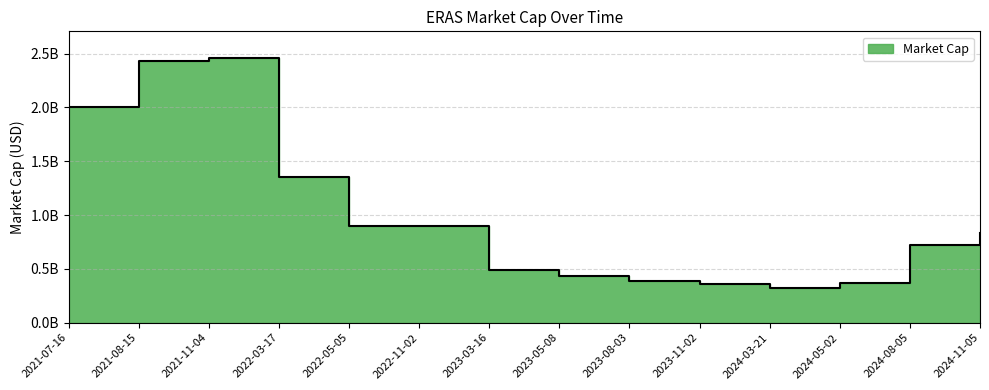

What is the greatest value displayed?

2460000000